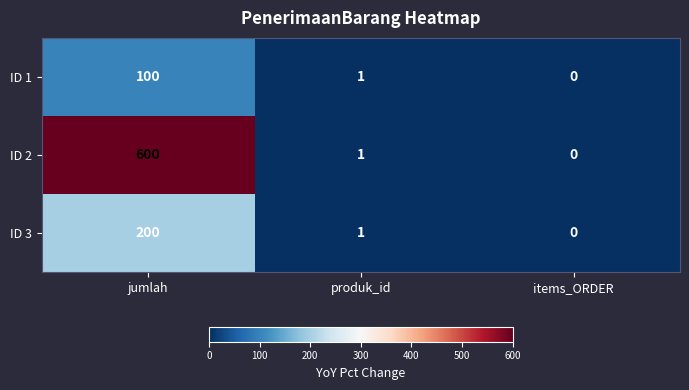

Which series has the widest spread of values?

ID 2